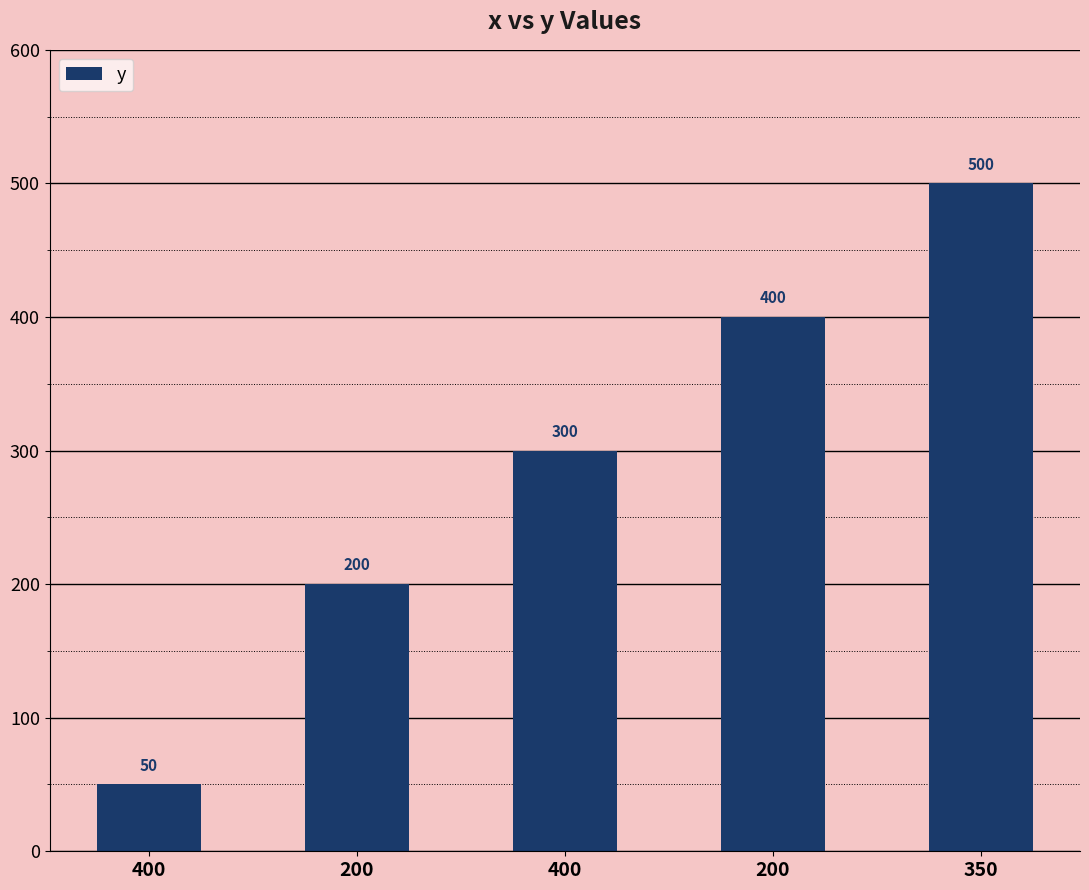

Rank the categories by value from lowest to highest.

400, 200, 400, 200, 350